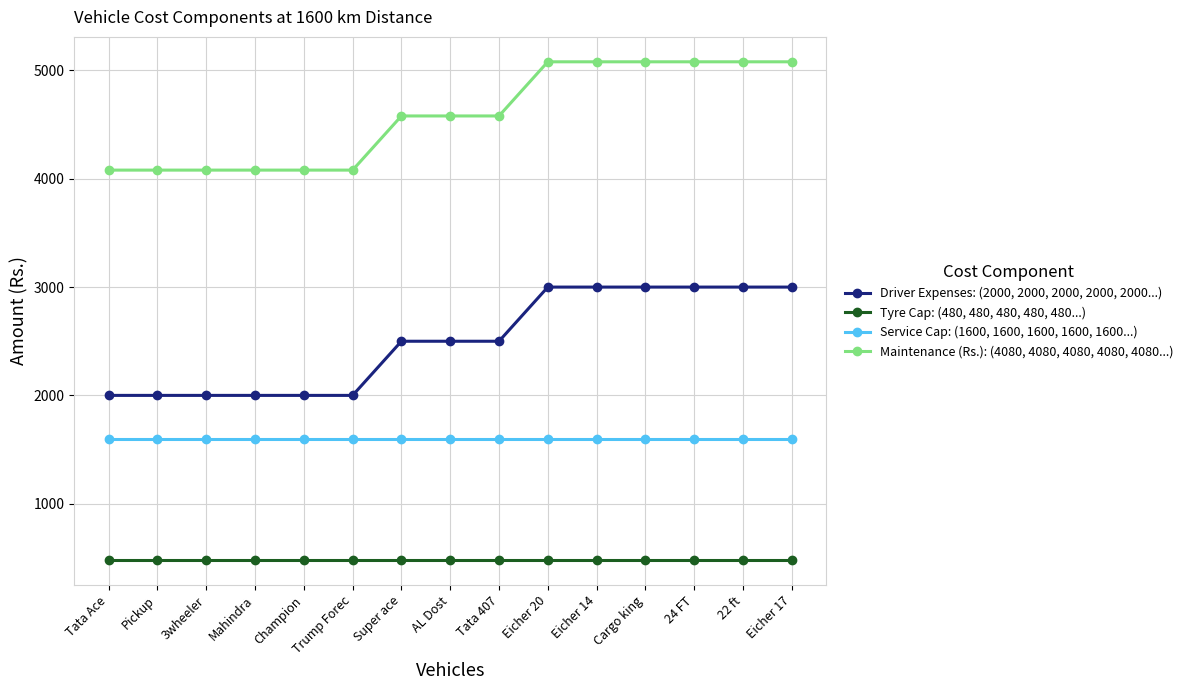

What is the label of the 8th point from the left?

AL Dost